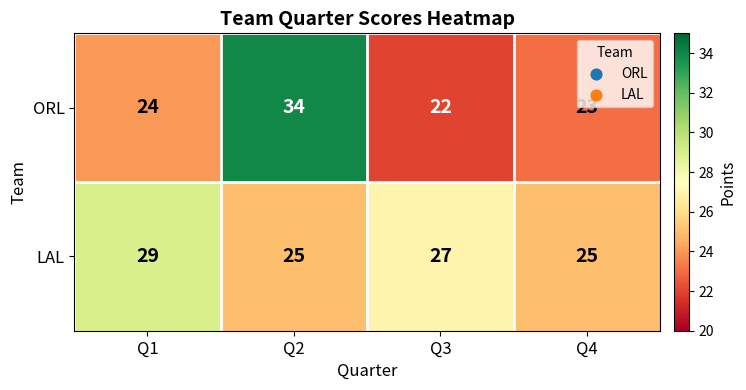

What is the total value across all series at Q2?

59